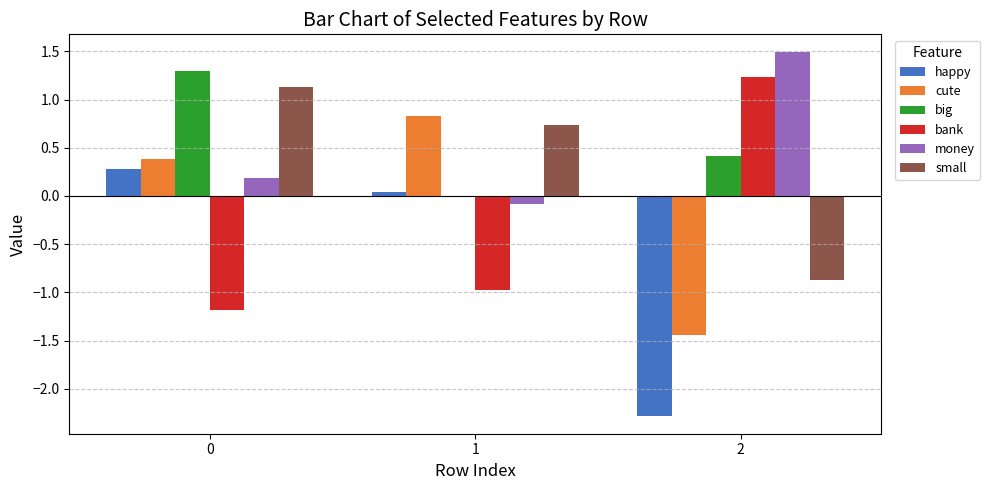

What is the maximum value shown in the chart?

1.5